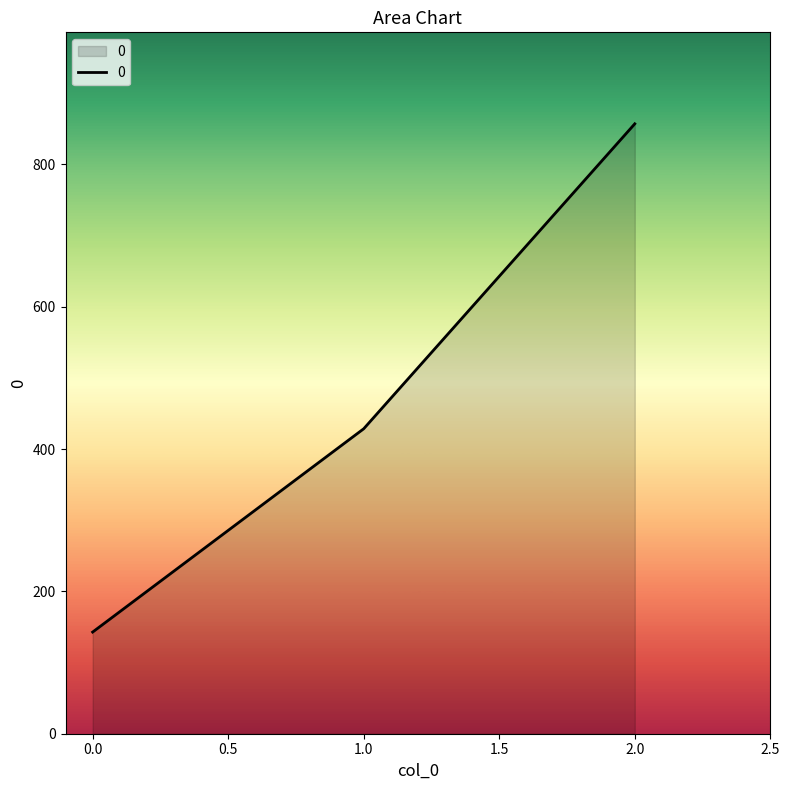

The value at 2.0 is 406.8. True or false?

False